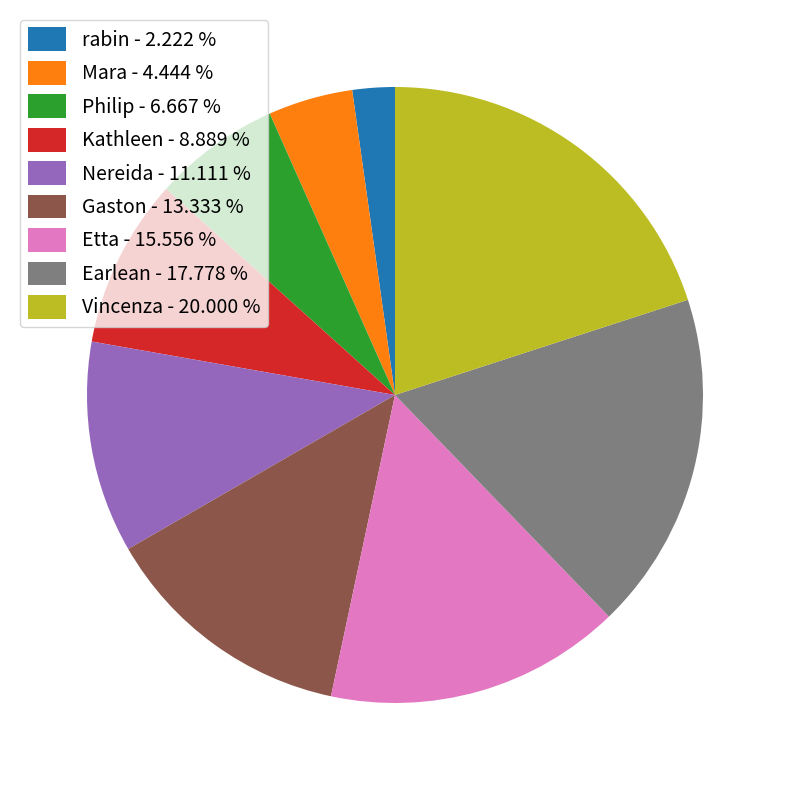

How many segments does this pie chart have?

9